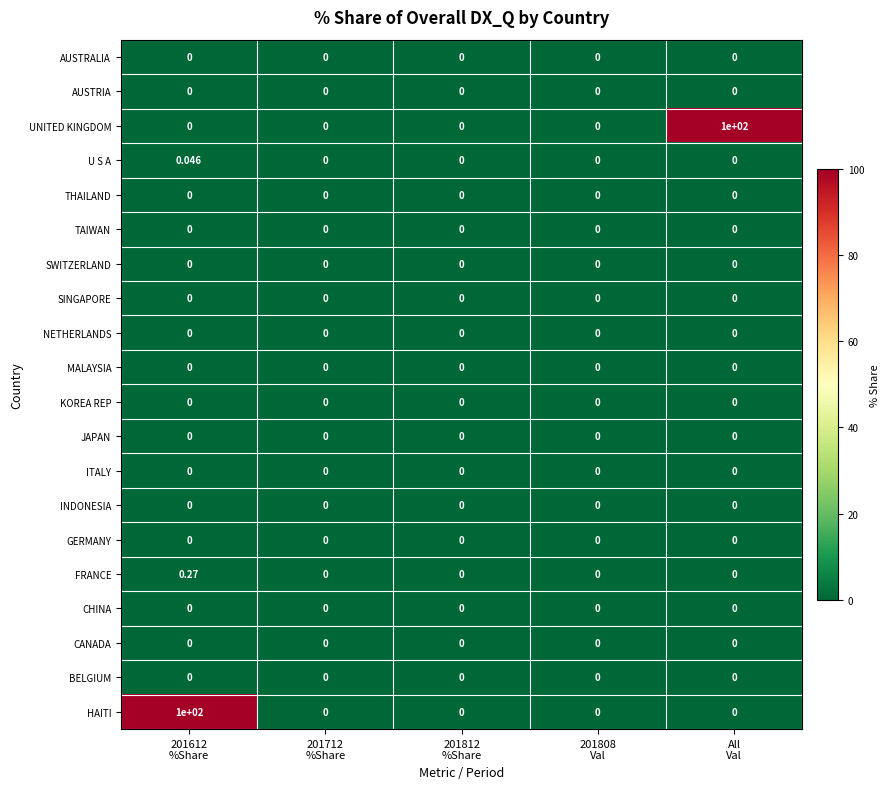

At how many categories does at least one series exceed 75?

2